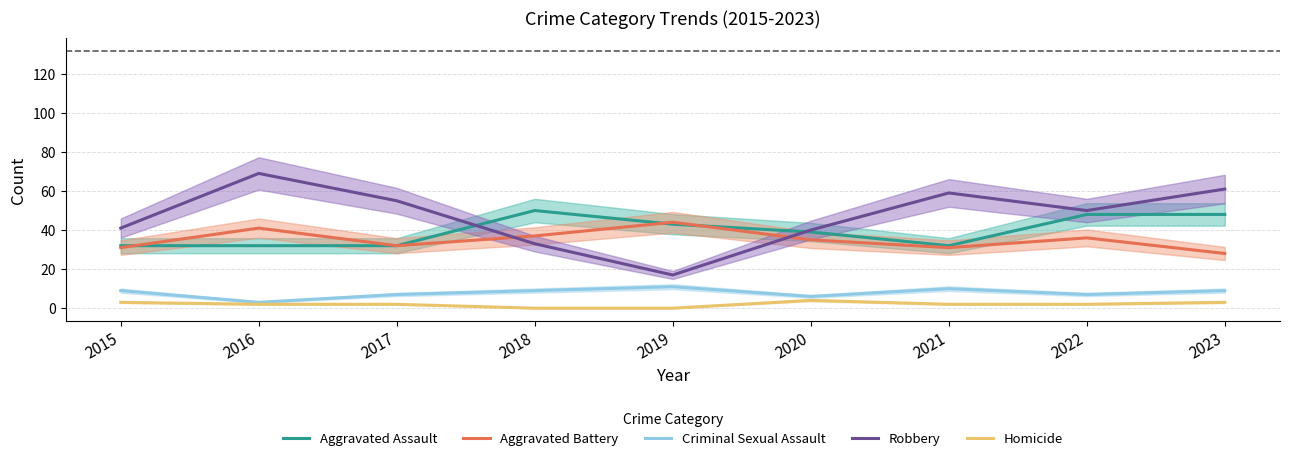

At which label does Homicide reach its minimum?

2018